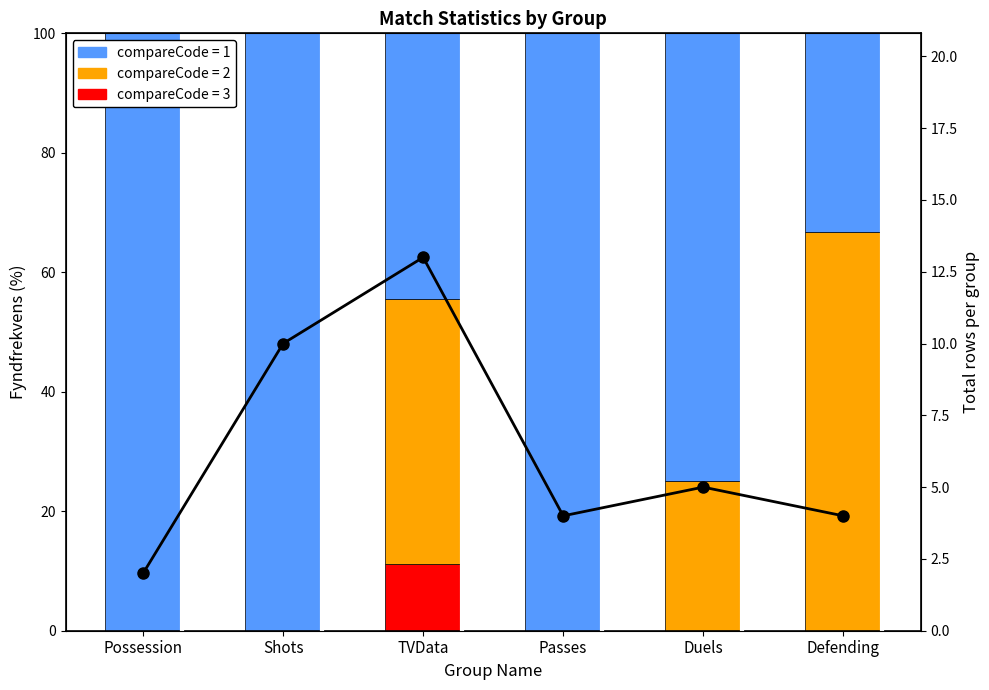

What is the difference between the maximum and second lowest values?

9